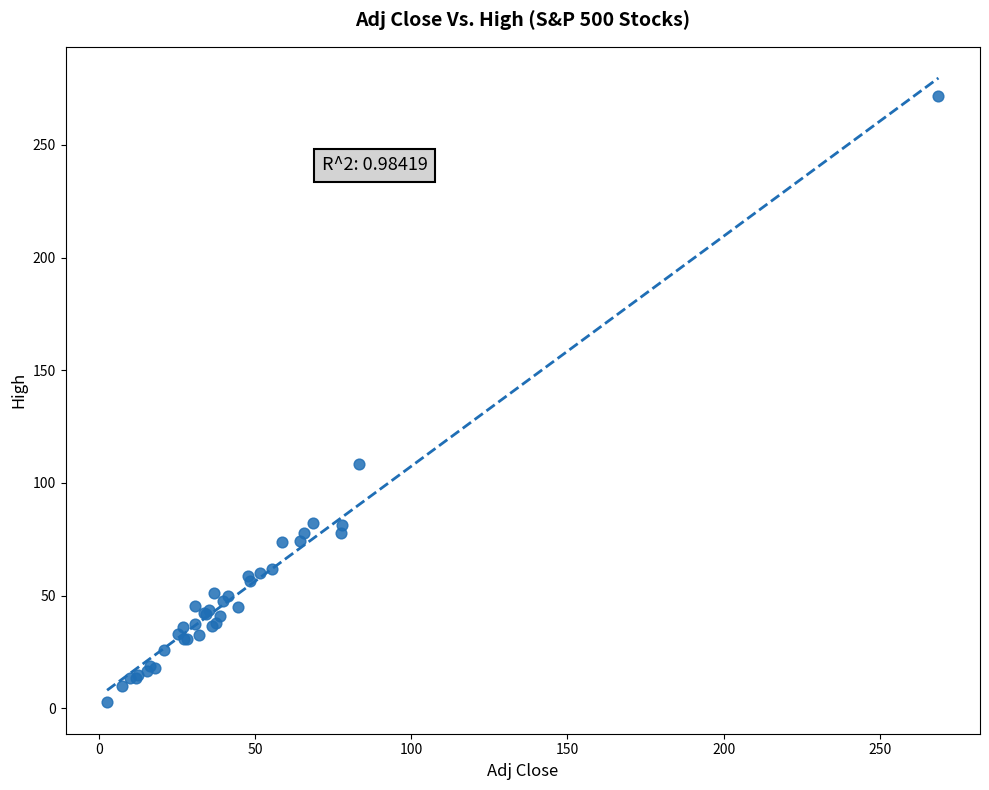

What Y value in the scatter plot is closest to 137?

108.4